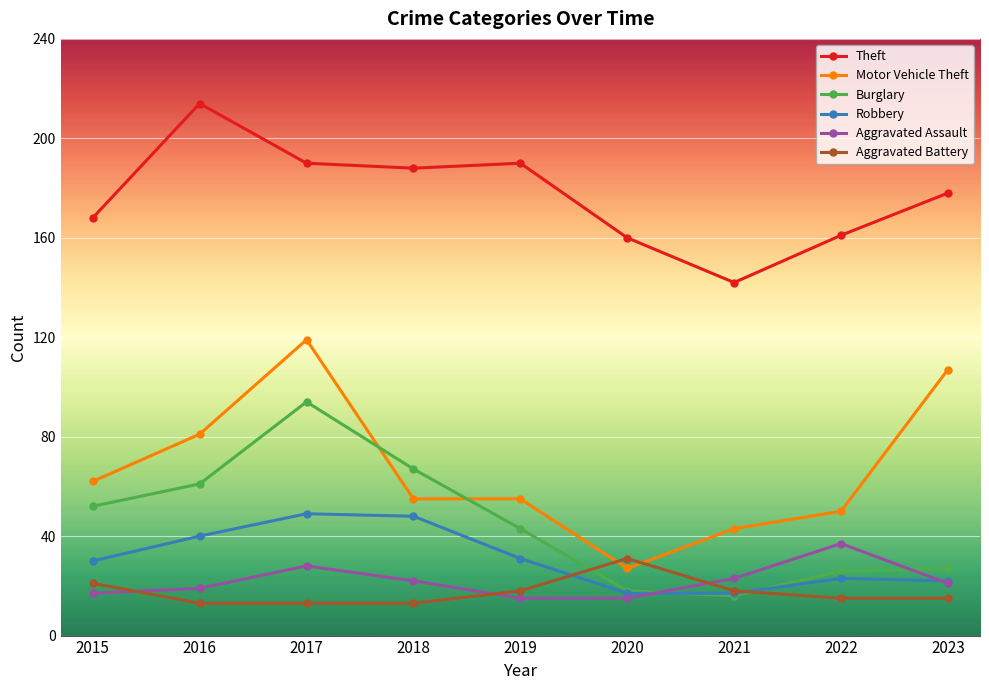

What is the smallest value displayed?

13